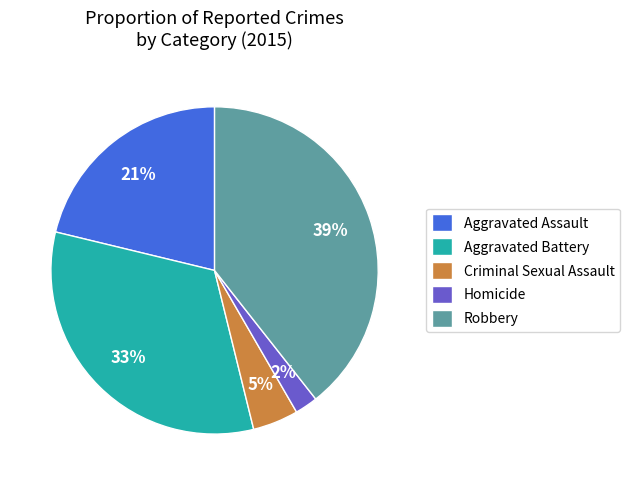

To the nearest percent, what percentage of the pie is Aggravated Battery?

33%